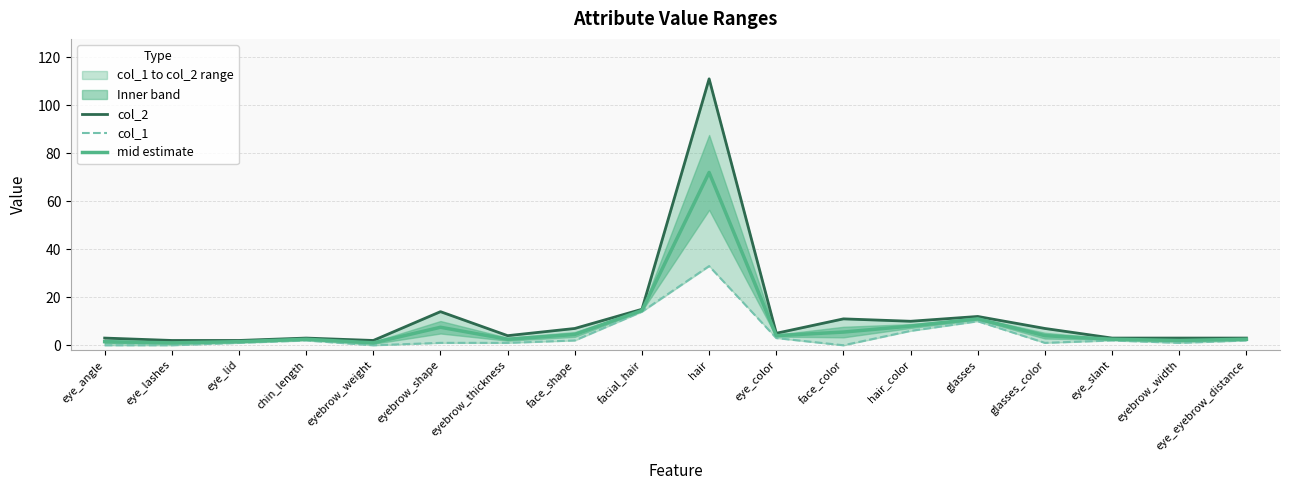

Count the number of categories in the chart.

18